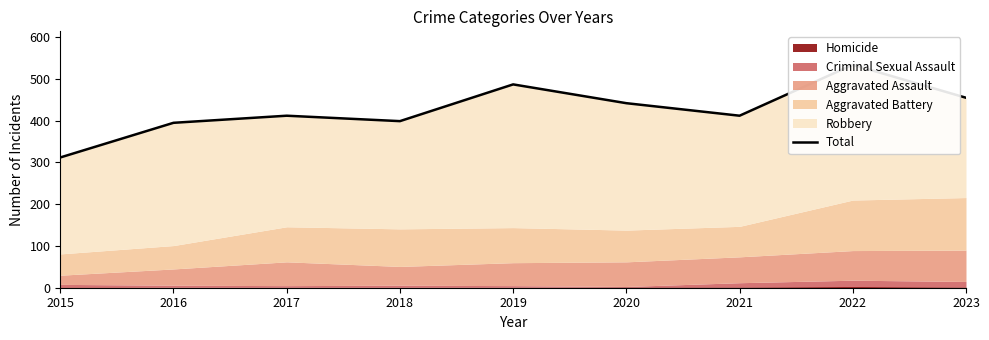

What is the ratio of the value at 2018 to the value at 2020?

0.9